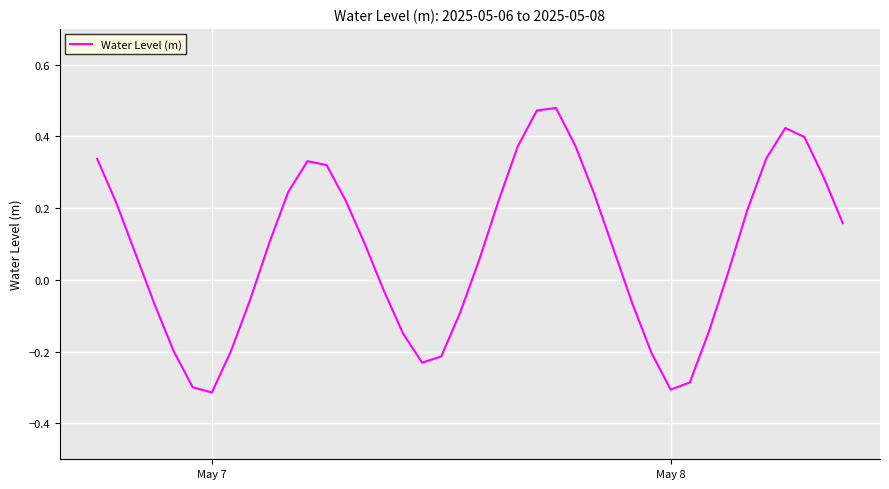

Reading right to left, list all the values displayed in this chart.

0.2	0.3	0.4	0.4	0.3	0.2	0.0	-0.1	-0.3	-0.3	-0.2	-0.1	0.1	0.2	0.4	0.5	0.5	0.4	0.2	0.1	-0.1	-0.2	-0.2	-0.1	-0.0	0.1	0.2	0.3	0.3	0.2	0.1	-0.1	-0.2	-0.3	-0.3	-0.2	-0.1	0.1	0.2	0.3